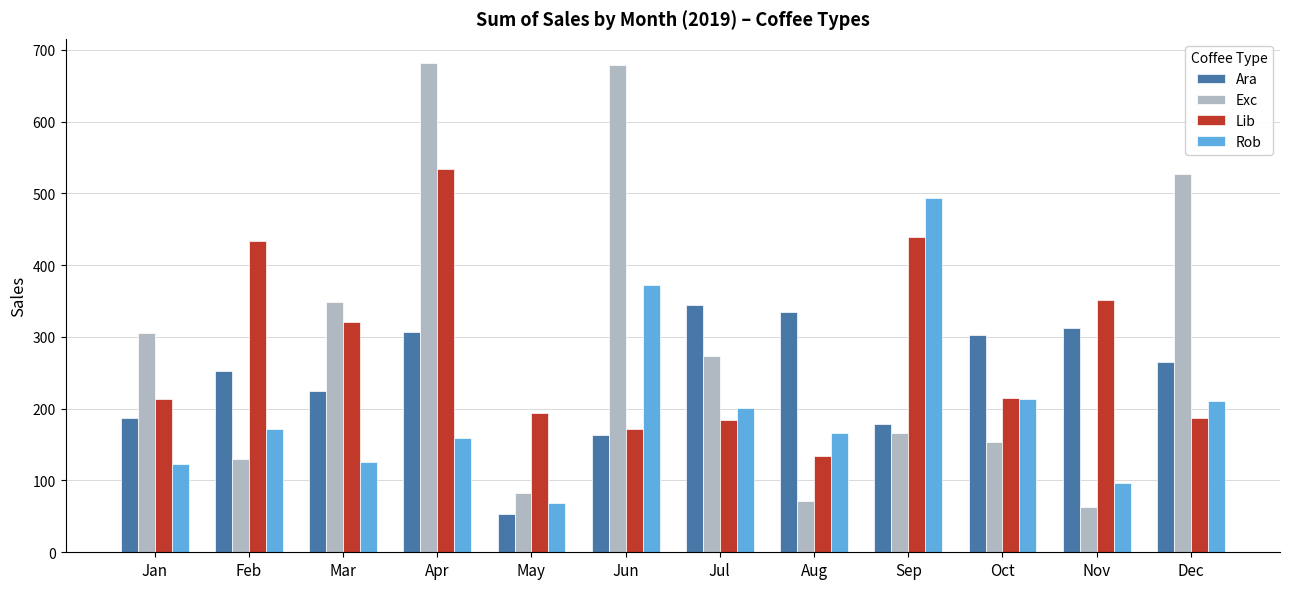

Which series has the largest total across all categories?

Exc